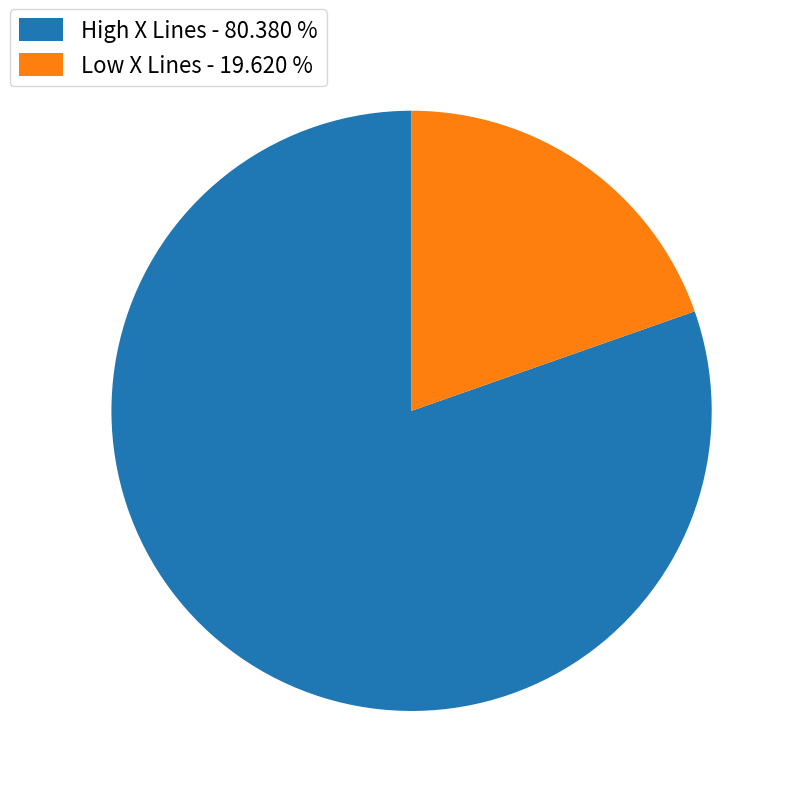

Which category has the biggest portion of the pie?

High X Lines - 80.380 %